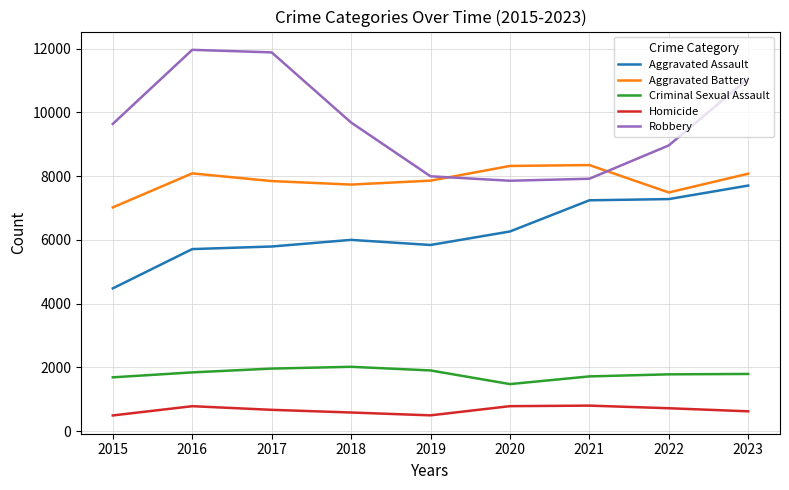

What are all the series names shown in the legend?

Aggravated Assault, Aggravated Battery, Criminal Sexual Assault, Homicide, Robbery